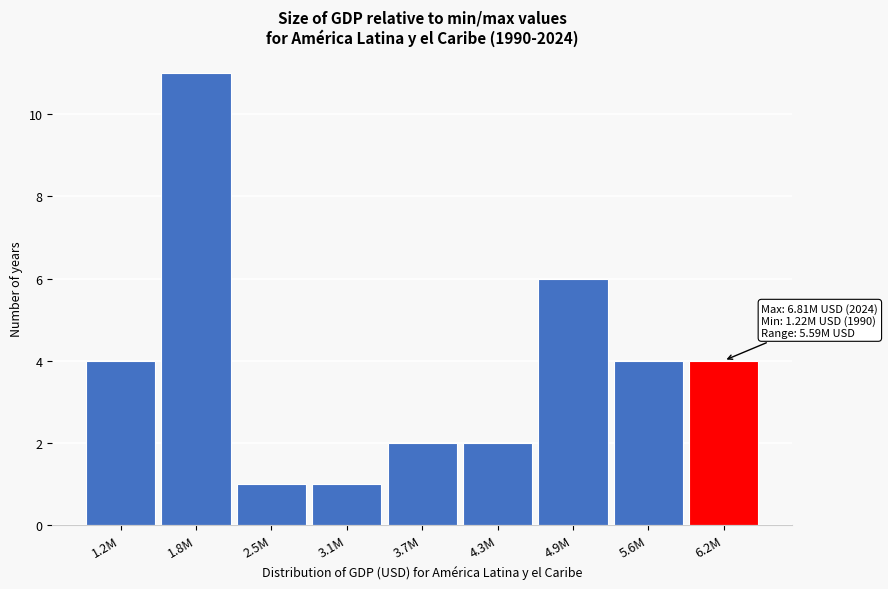

Reading left to right, list all the values displayed in this chart.

1.2M=4	1.8M=11	2.5M=1	3.1M=1	3.7M=2	4.3M=2	4.9M=6	5.6M=4	6.2M=4